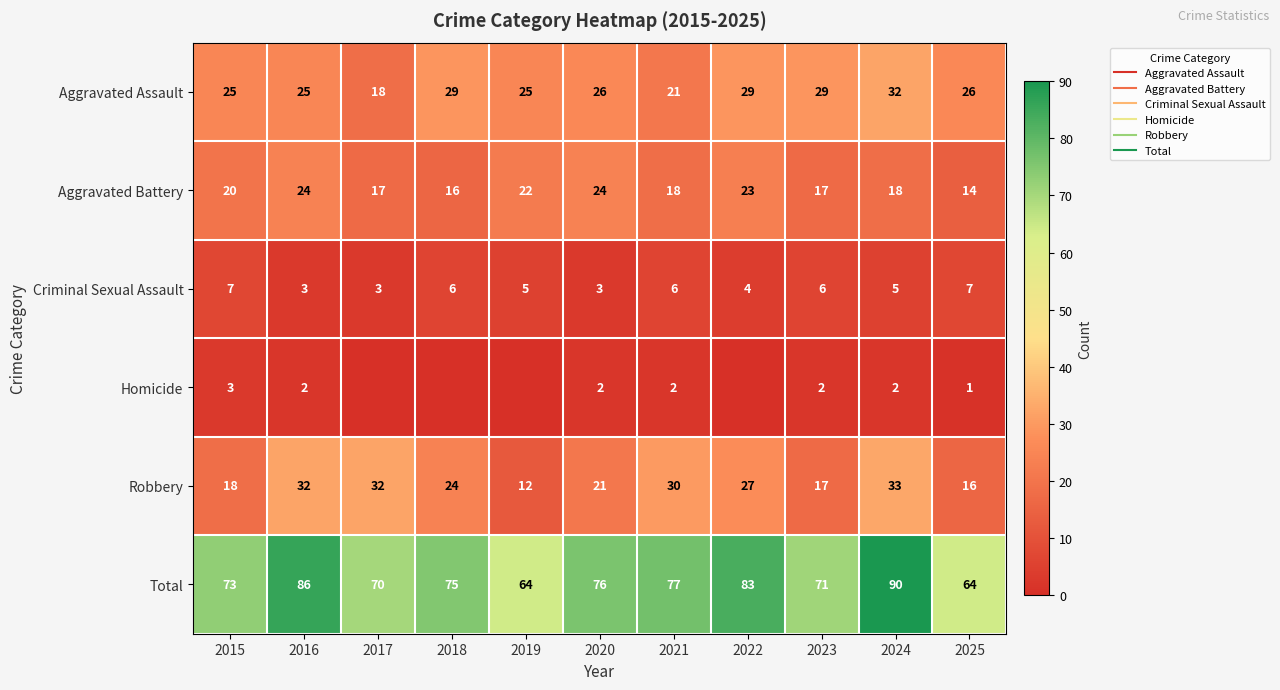

At which label does Aggravated Assault first exceed 26?

2018